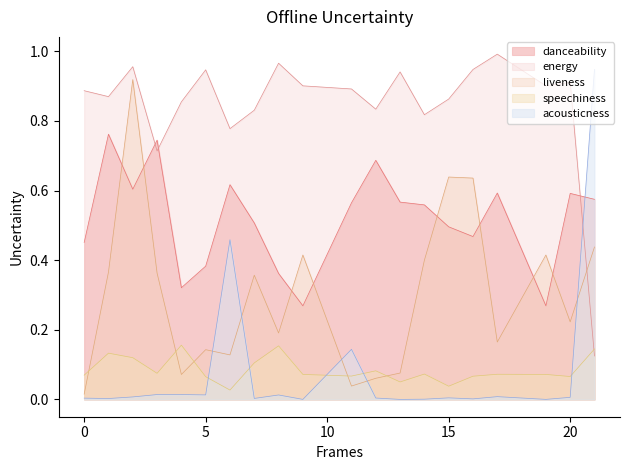

Between 6 and 12, which is larger?

12